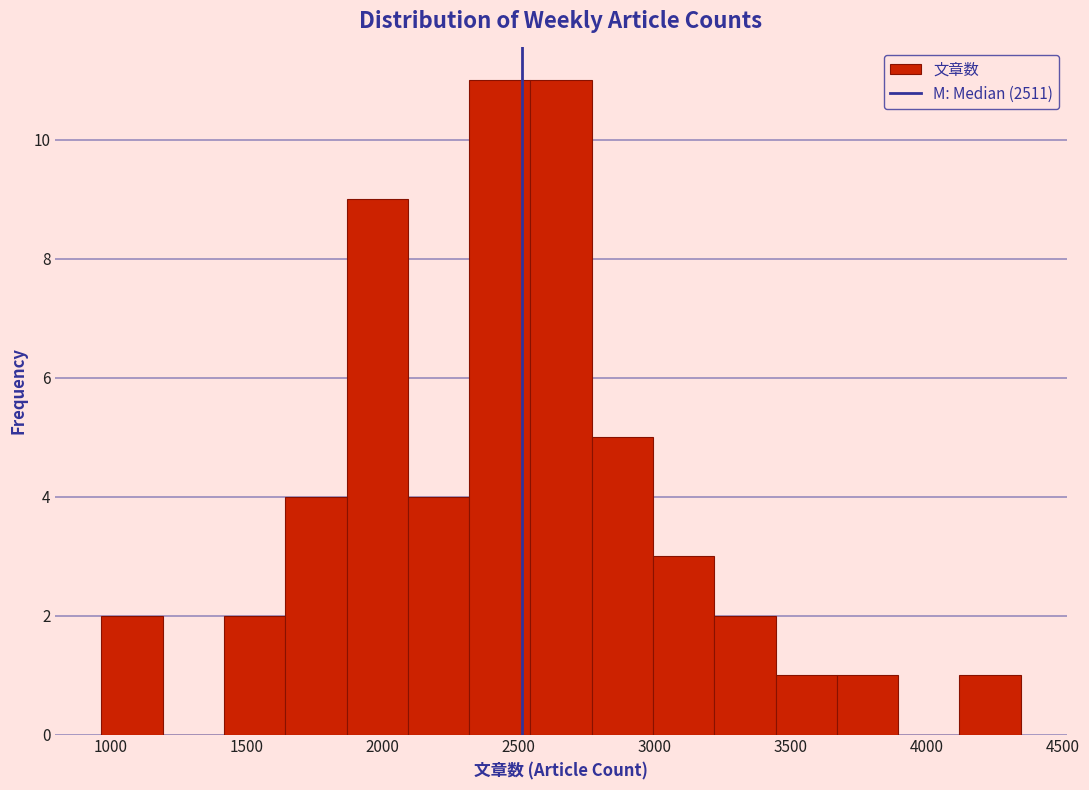

How tall is the bar that spans 2750 to 3000 on the x-axis? Neither the bar edges nor the heights are printed on the chart, so give them approximately, as read against the axes.

5